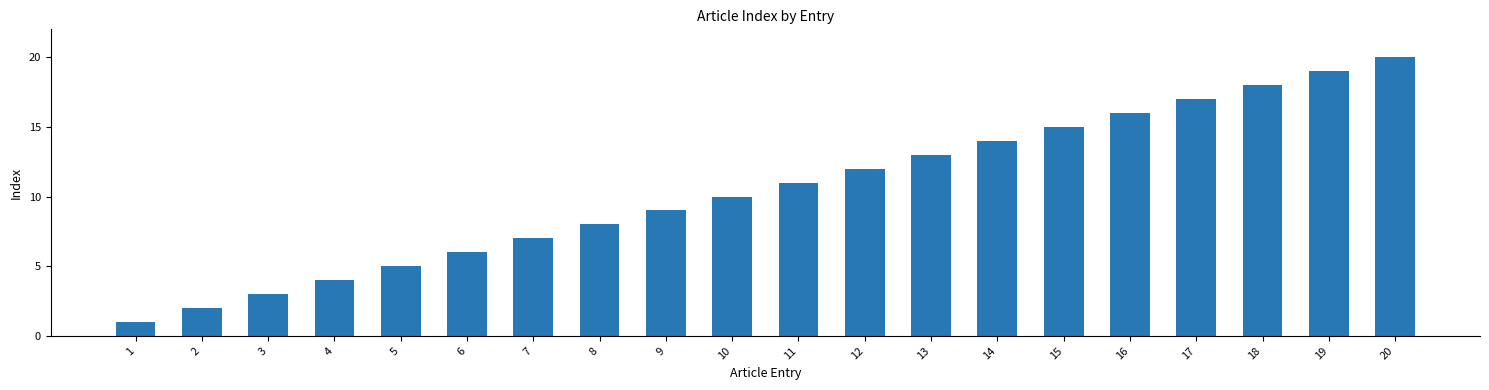

What is the value of the 12th bar from the left?

12